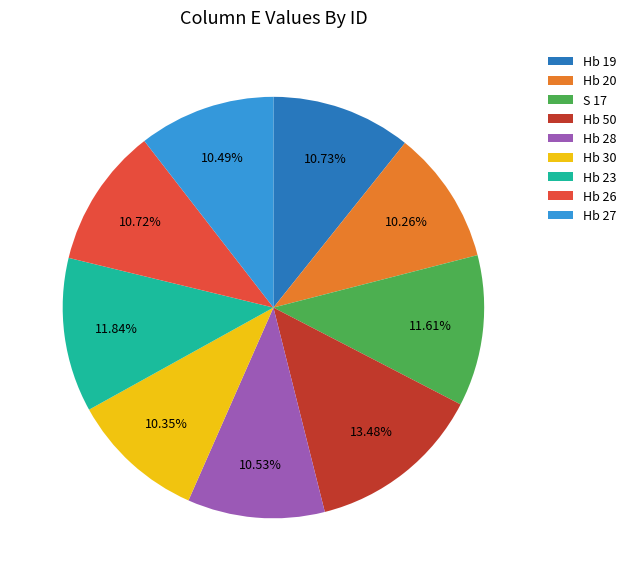

Is Hb 20 the majority of the pie?

No